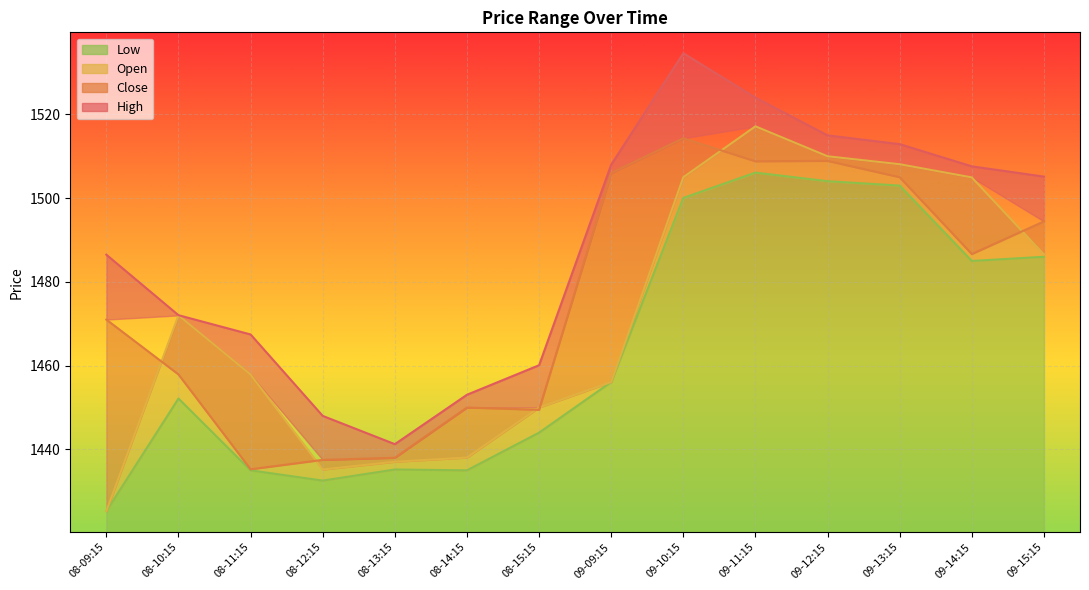

True or false: Low and Close intersect in this chart.

False